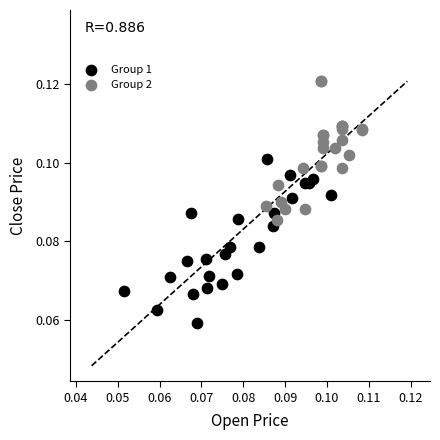

Which series contains the highest Y value?

Group 2